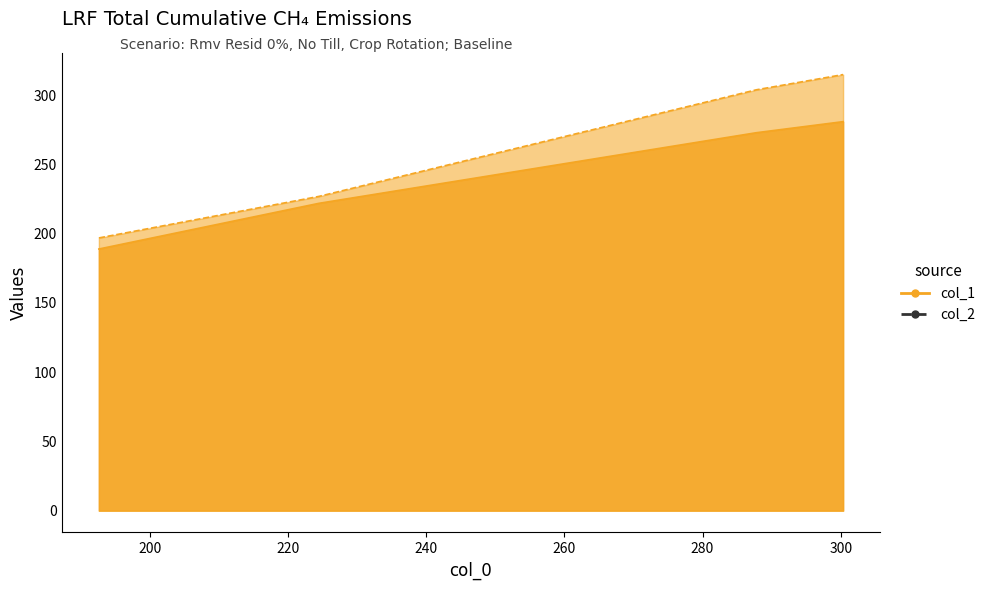

Reading left to right, list all the values displayed in this chart.

col_1: 192.66666666666666=189	224.5=222	287.77777777777777=273	300.3333333333333=281
col_2: 192.66666666666666=197	224.5=227	287.77777777777777=304	300.3333333333333=315